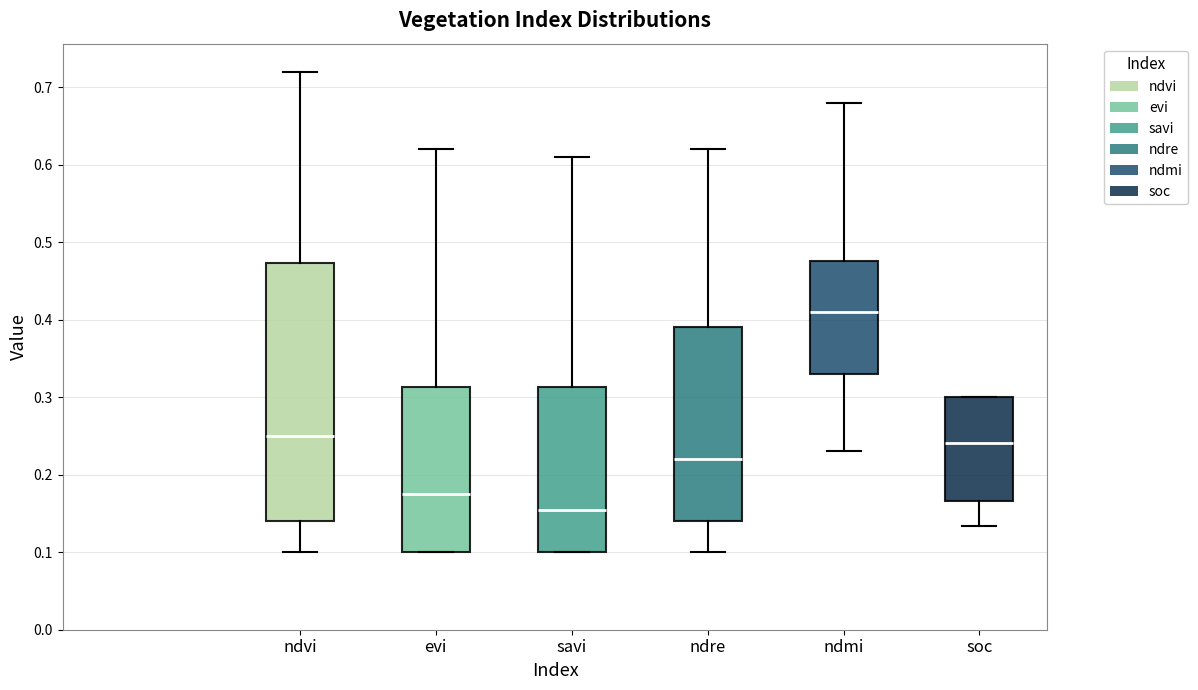

Comparing the boxes themselves (not the whiskers), which one is the tallest?

ndvi